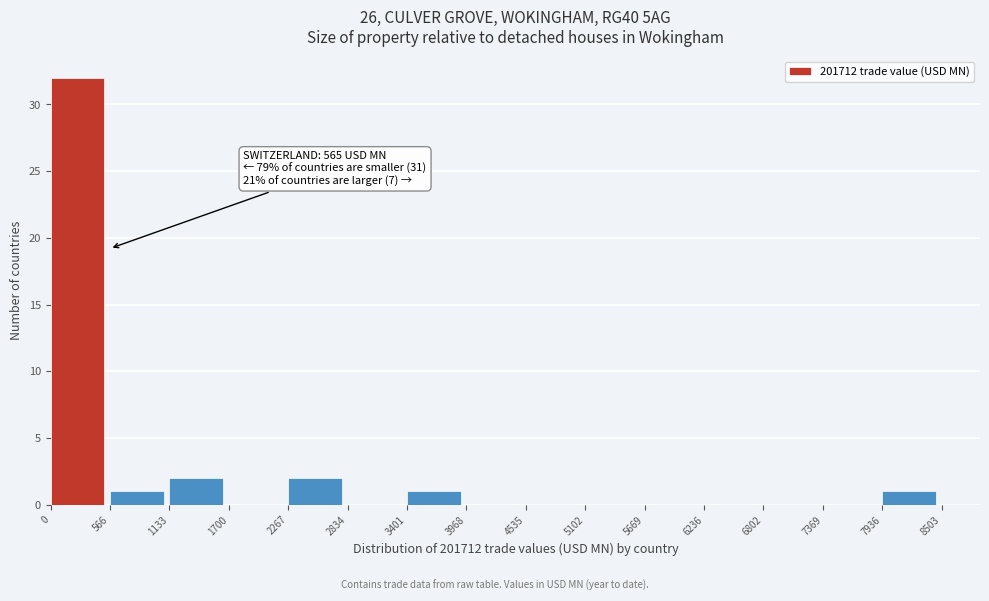

Which range on the x-axis has the tallest bar?

0 to 566